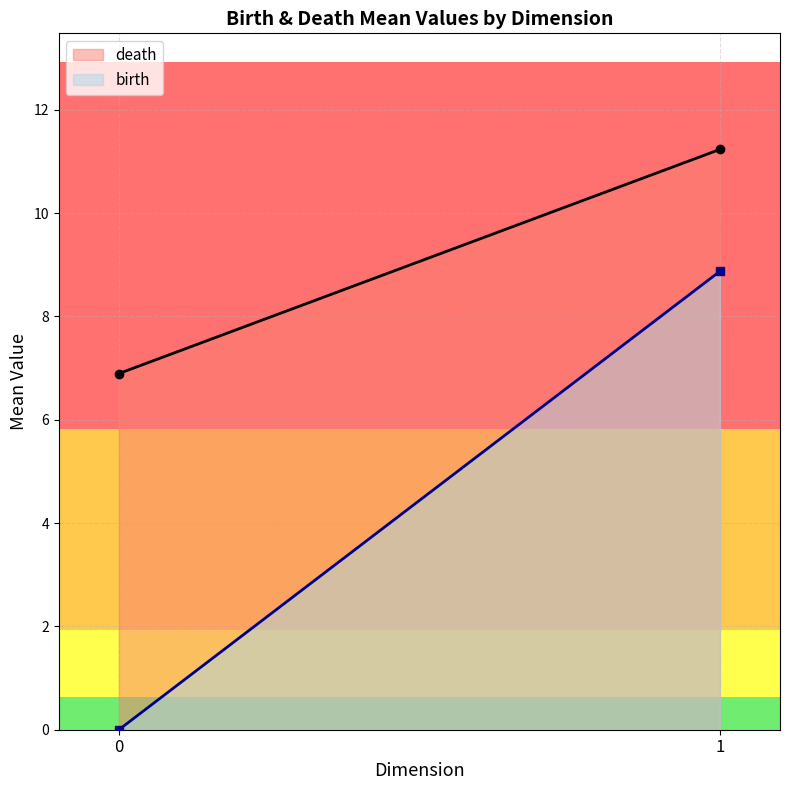

True or false: death and birth cross at least once.

False